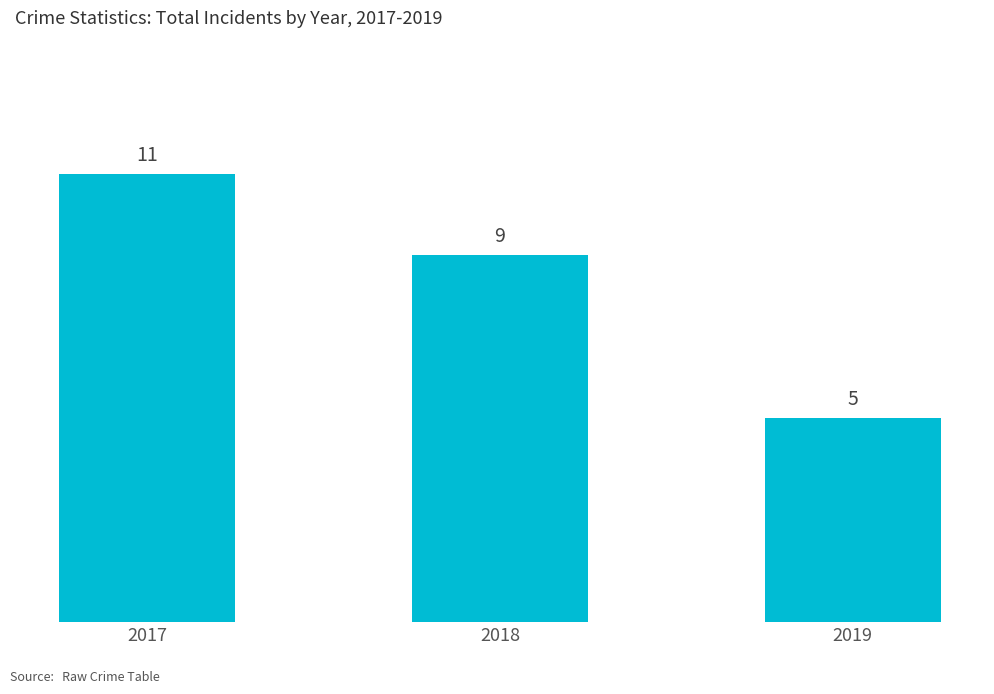

What is the change in value from 2017 to 2019?

-6